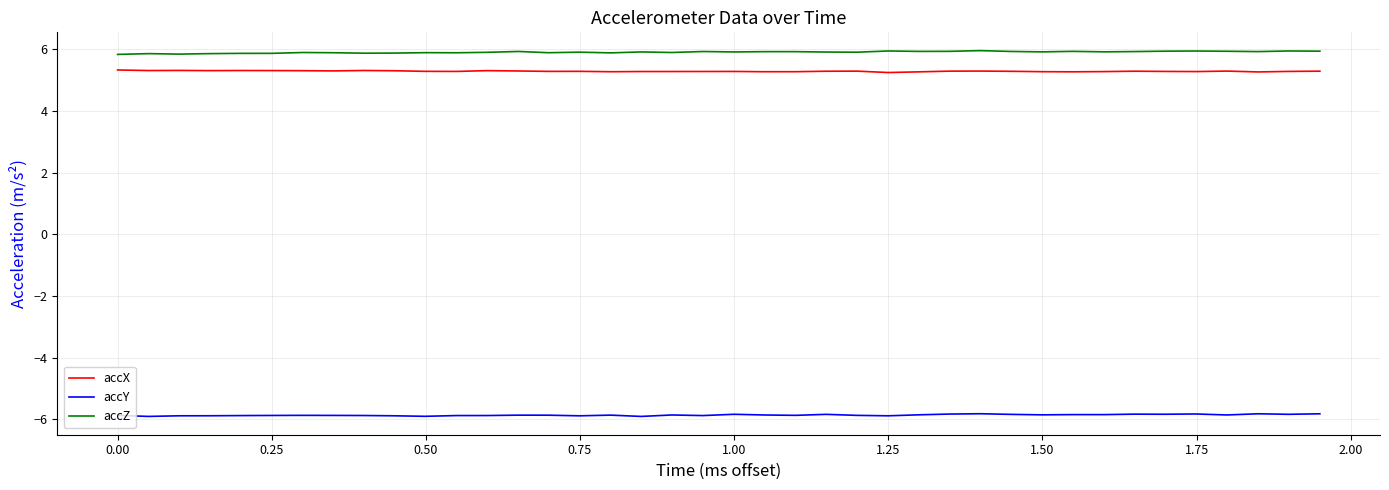

Rank the series by their maximum value, from lowest to highest.

accY, accX, accZ